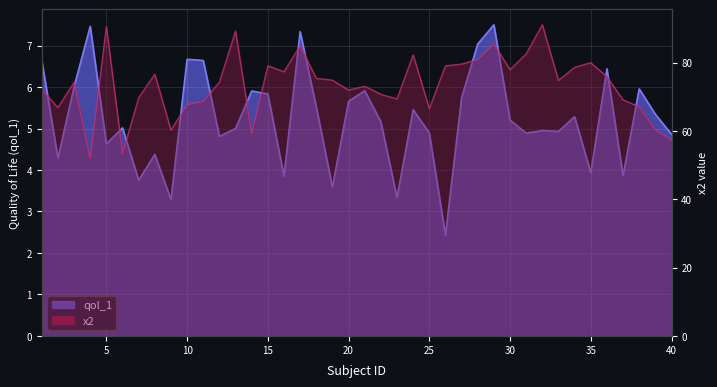

What is the difference between the qol_1 values at 34 and 11?

1.4